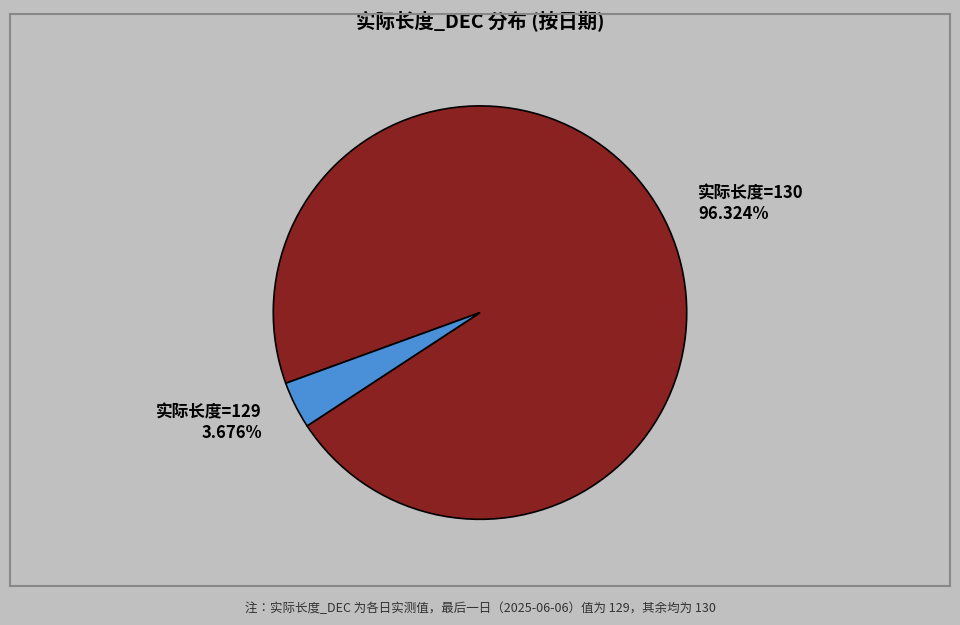

Does 实际长度=129 3.676% account for over 50% of the chart?

No